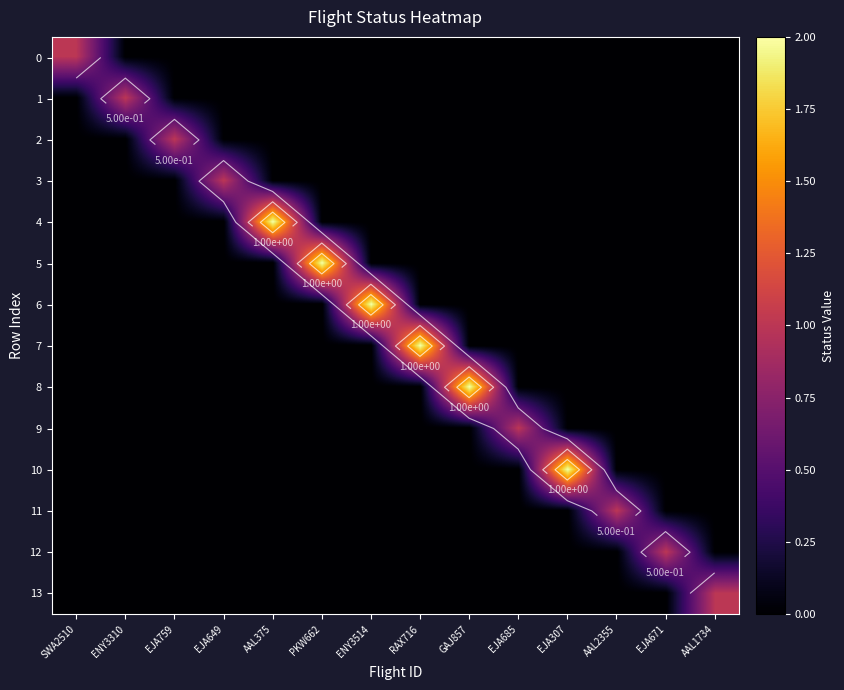

List the series in order of their peak value, highest first.

4, 5, 6, 7, 8, 10, 0, 1, 2, 3, 9, 11, 12, 13